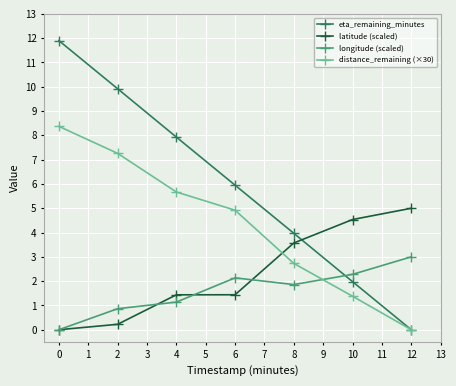

What is the value of the eta_remaining_minutes point at the 5th from the left?

4.0